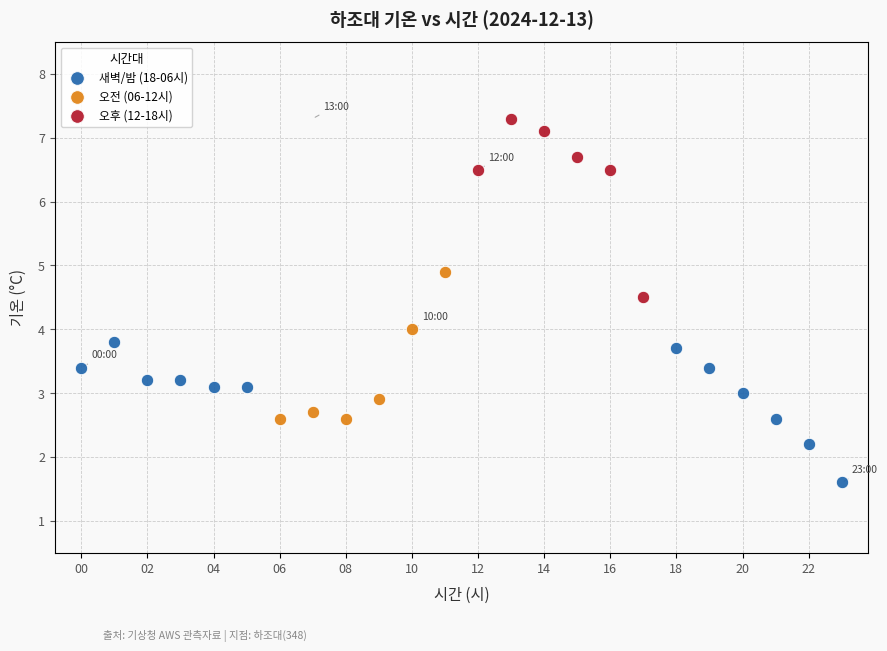

What are all the series names shown in the legend?

새벽/밤 (18-06시), 오전 (06-12시), 오후 (12-18시)